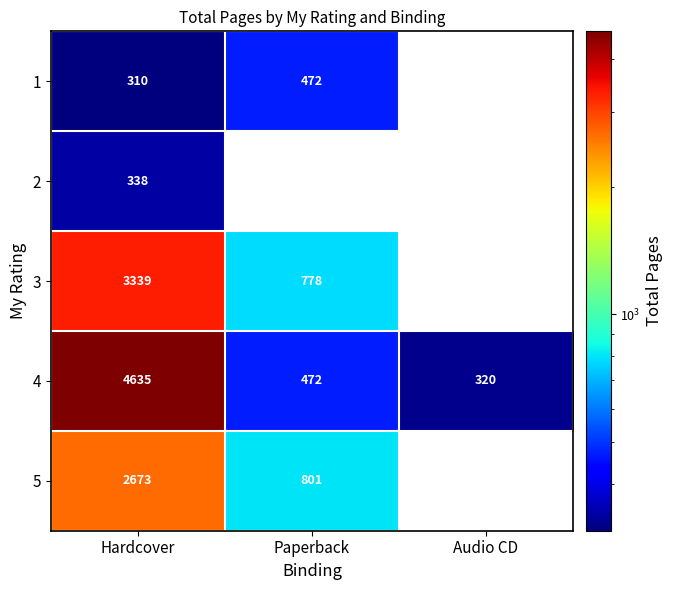

Which category has the lowest value across all series?

Hardcover